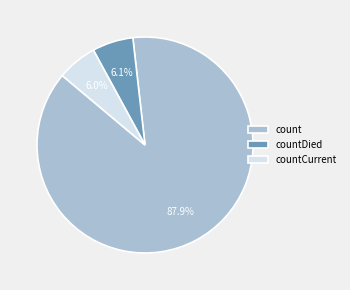

Approximately how many times larger is the value at countCurrent compared to countDied?

1.0